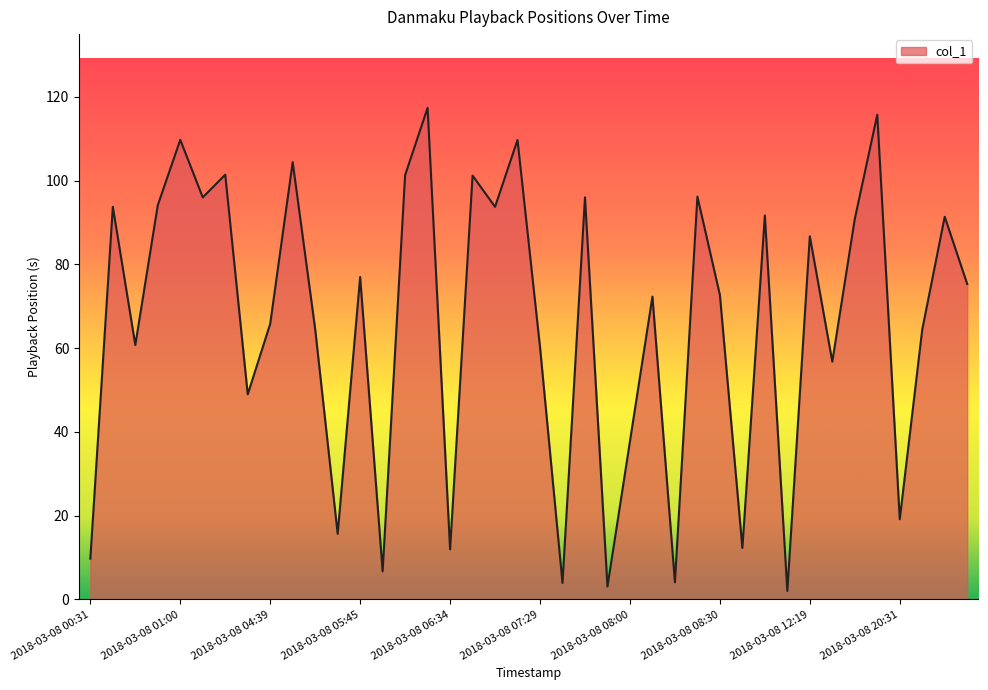

What is the difference between the maximum and minimum values?

115.4